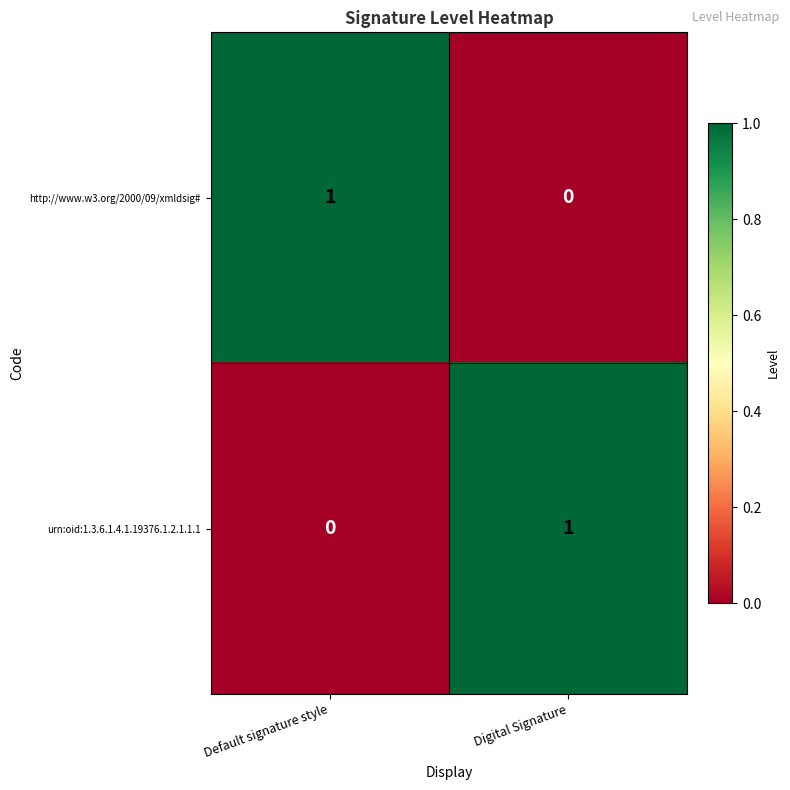

At which label is urn:oid:1.3.6.1.4.1.19376.1.2.1.1.1 closest to 0?

Default signature style